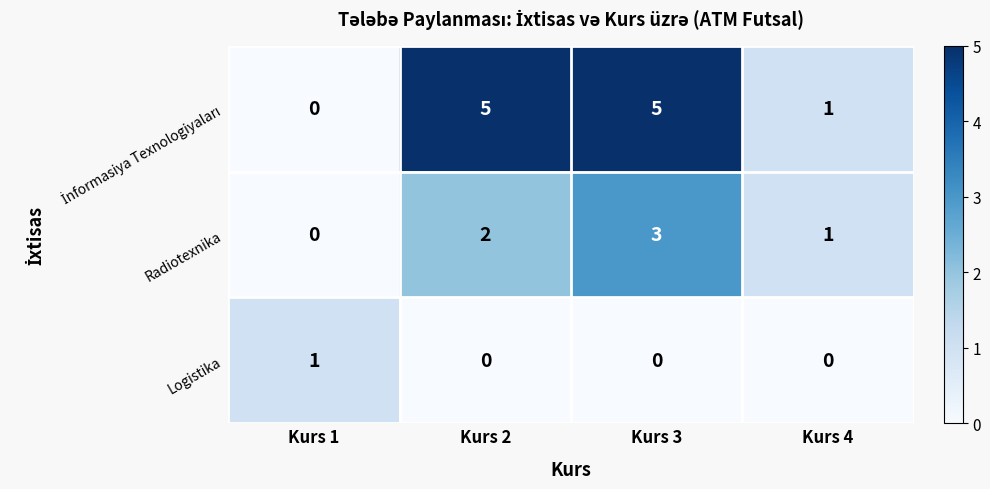

Which category has the highest value in the Radiotexnika series?

Kurs 3